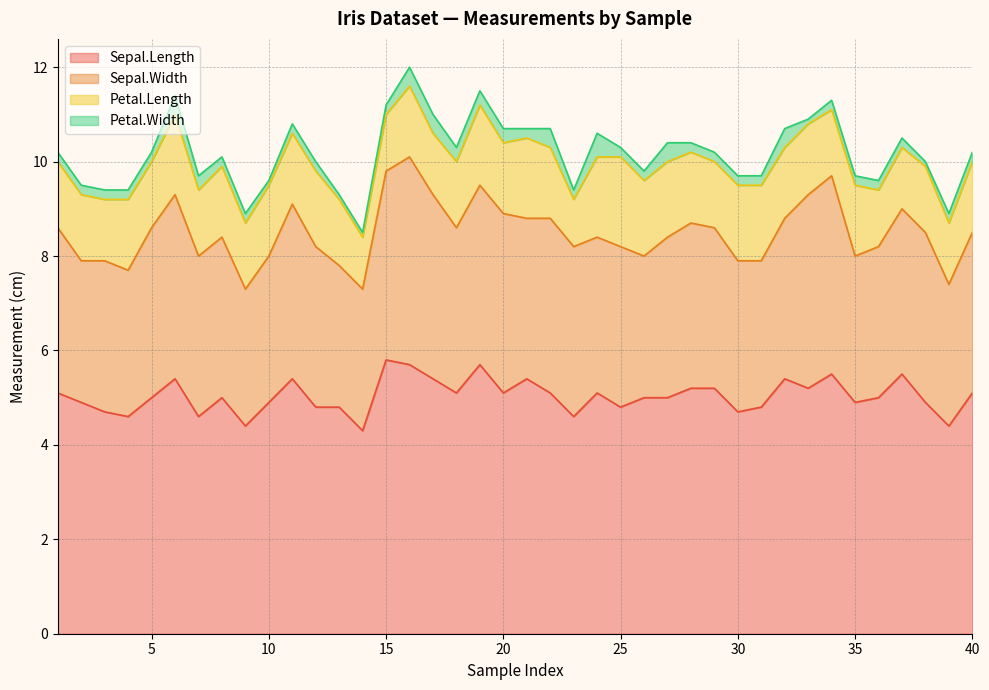

Reading right to left, transcribe all the data shown in this chart.

Sepal.Length: 5.1	4.4	4.9	5.5	5.0	4.9	5.5	5.2	5.4	4.8	4.7	5.2	5.2	5.0	5.0	4.8	5.1	4.6	5.1	5.4	5.1	5.7	5.1	5.4	5.7	5.8	4.3	4.8	4.8	5.4	4.9	4.4	5.0	4.6	5.4	5.0	4.6	4.7	4.9	5.1
Sepal.Width: 3.4	3.0	3.6	3.5	3.2	3.1	4.2	4.1	3.4	3.1	3.2	3.4	3.5	3.4	3.0	3.4	3.3	3.6	3.7	3.4	3.8	3.8	3.5	3.9	4.4	4.0	3.0	3.0	3.4	3.7	3.1	2.9	3.4	3.4	3.9	3.6	3.1	3.2	3.0	3.5
Petal.Length: 1.5	1.3	1.4	1.3	1.2	1.5	1.4	1.5	1.5	1.6	1.6	1.4	1.5	1.6	1.6	1.9	1.7	1.0	1.5	1.7	1.5	1.7	1.4	1.3	1.5	1.2	1.1	1.4	1.6	1.5	1.5	1.4	1.5	1.4	1.7	1.4	1.5	1.3	1.4	1.4
Petal.Width: 0.2	0.2	0.1	0.2	0.2	0.2	0.2	0.1	0.4	0.2	0.2	0.2	0.2	0.4	0.2	0.2	0.5	0.2	0.4	0.2	0.3	0.3	0.3	0.4	0.4	0.2	0.1	0.1	0.2	0.2	0.1	0.2	0.2	0.3	0.4	0.2	0.2	0.2	0.2	0.2